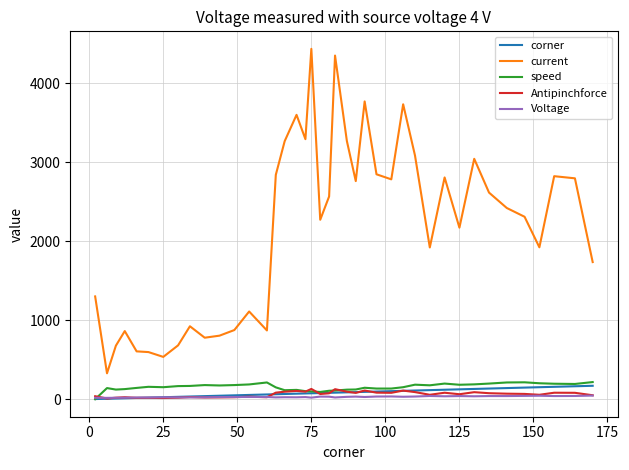

What is the maximum value shown in the chart?

4438